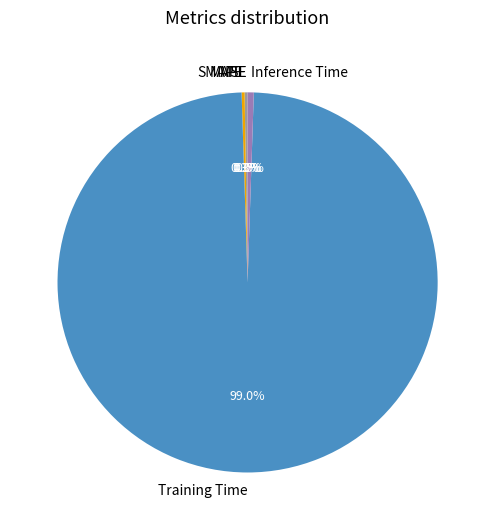

Which slice is the largest?

Training Time